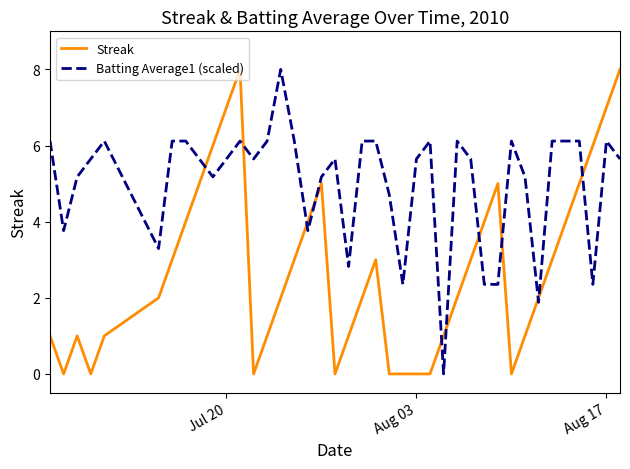

Which series has the largest total across all categories?

Batting Average1 (scaled)